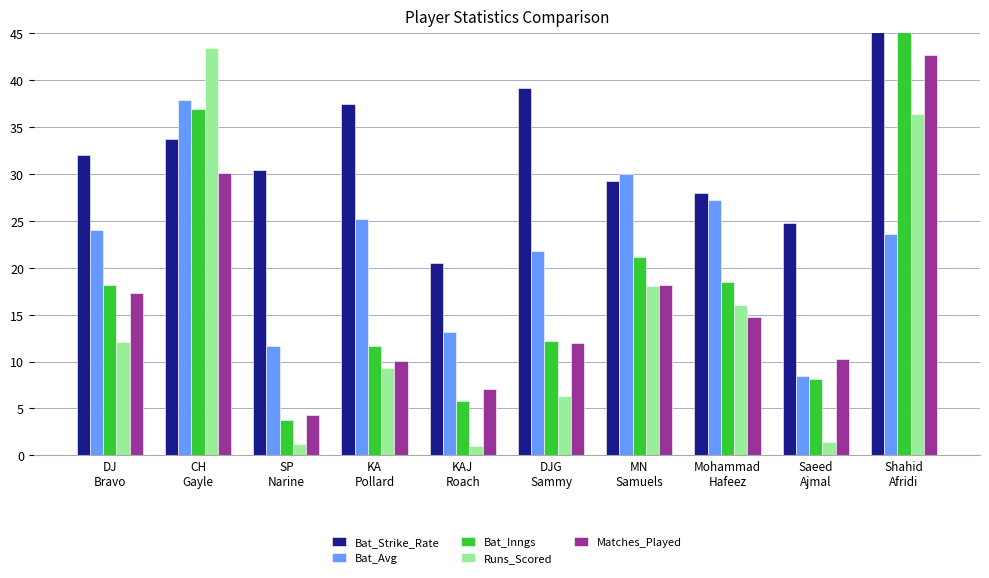

How many values in the Bat_Inngs series are below 18?

5